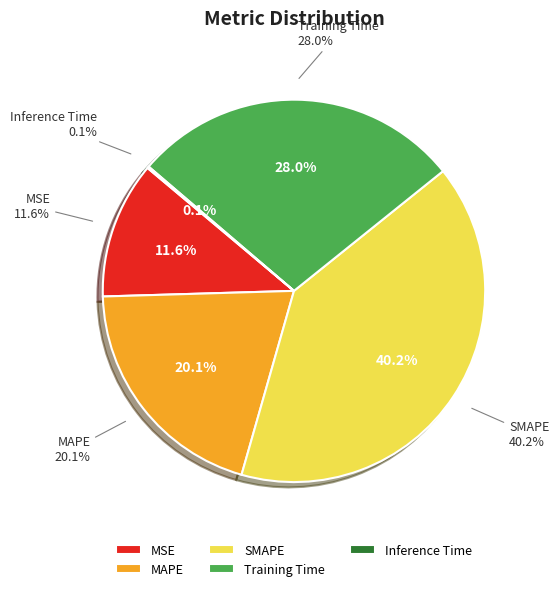

Does SMAPE account for over 50% of the chart?

No